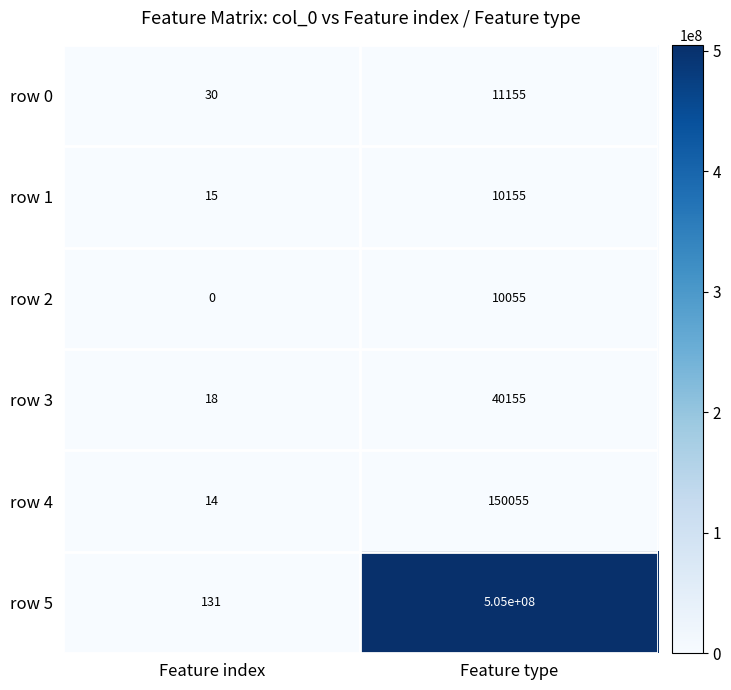

Reading left to right, extract all data points from this chart.

row 0: 30	11155
row 1: 15	10155
row 2: 0	10055
row 3: 18	40155
row 4: 14	150055
row 5: 131	505000000